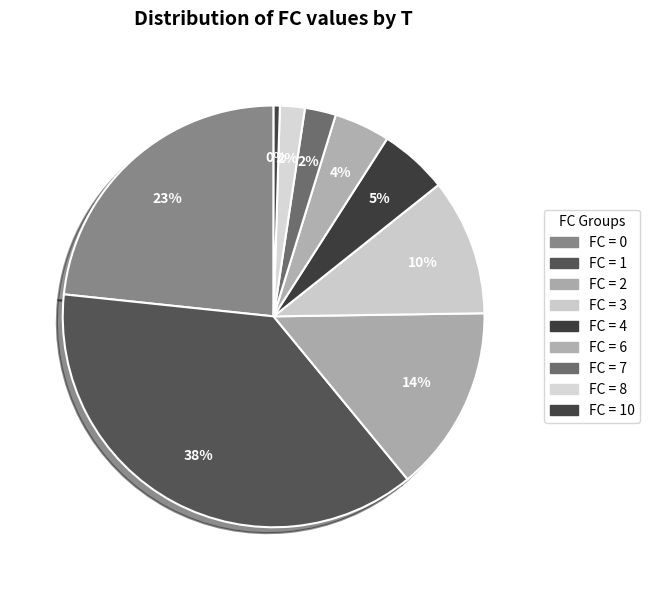

Count the number of slices in the pie.

9